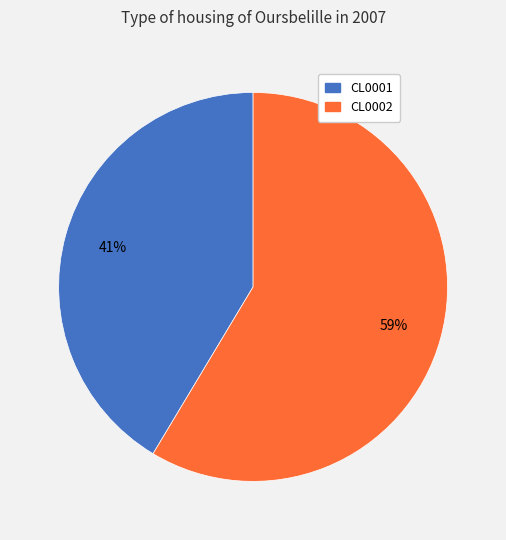

The CL0001 slice represents 51% of the pie. True or false?

False